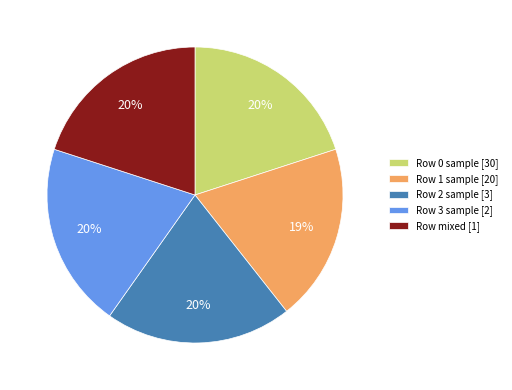

Is the sum of Row mixed [1] and Row 3 sample [2] greater than half?

No